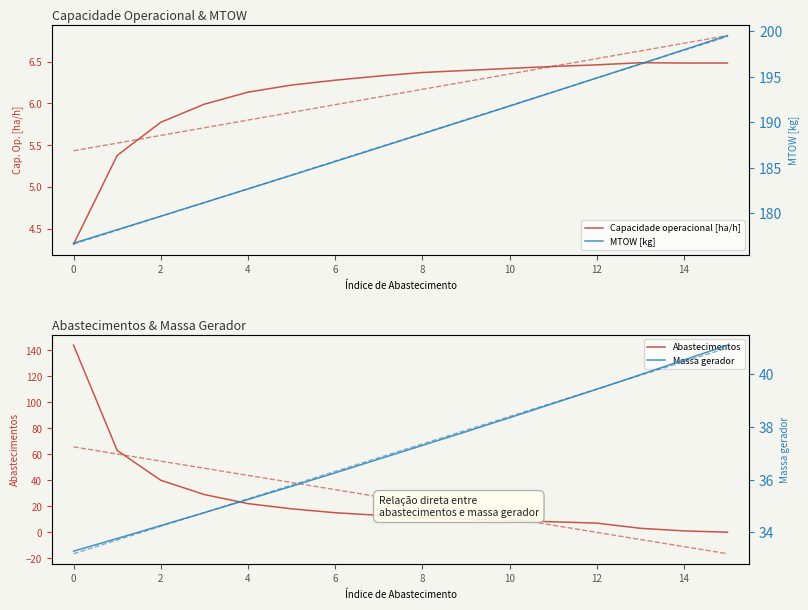

How many values in the MTOW [kg] series exceed 188?

8